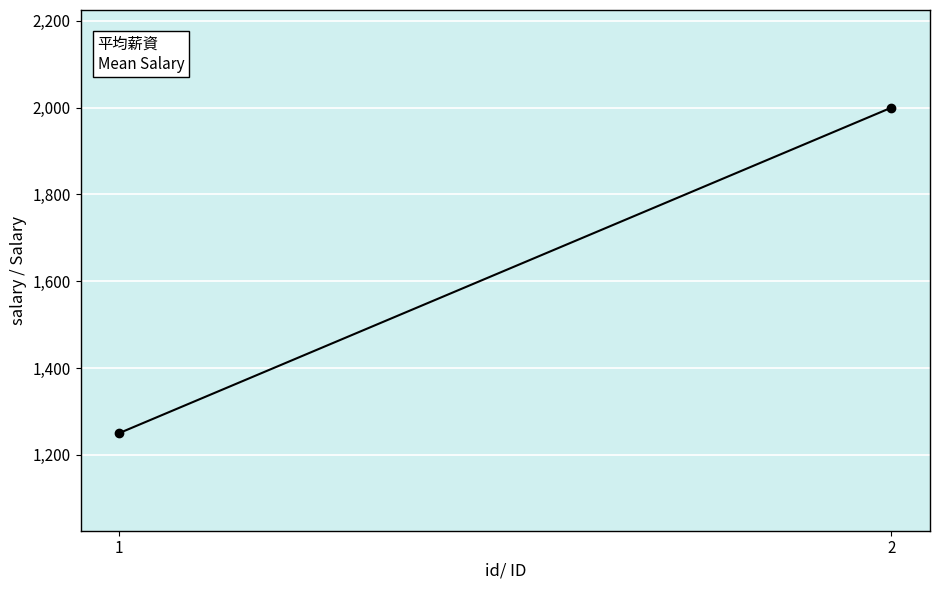

What is the ratio of the value at 2 to the value at 1?

1.6